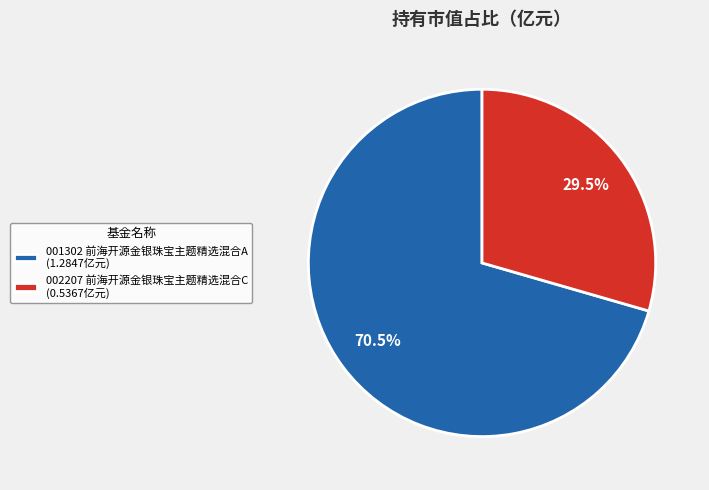

Between 002207 前海开源金银珠宝主题精选混合C (0.5367亿元) and 001302 前海开源金银珠宝主题精选混合A (1.2847亿元), which is larger?

001302 前海开源金银珠宝主题精选混合A (1.2847亿元)